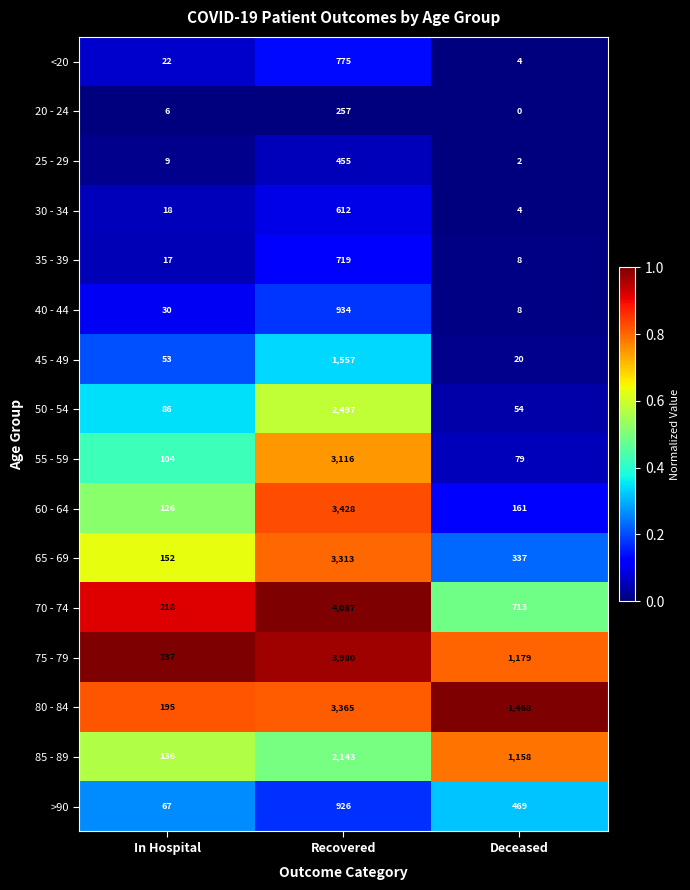

What is the difference between the highest and lowest values at In Hospital?

1.0